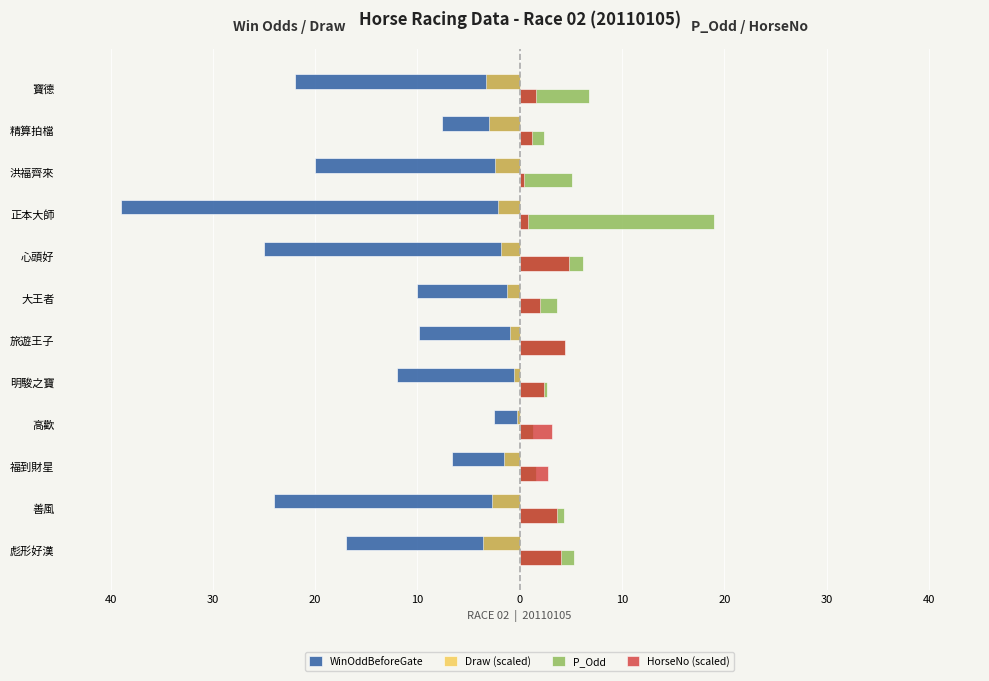

What are all the series names shown in the legend?

WinOddBeforeGate, Draw (scaled), P_Odd, HorseNo (scaled)